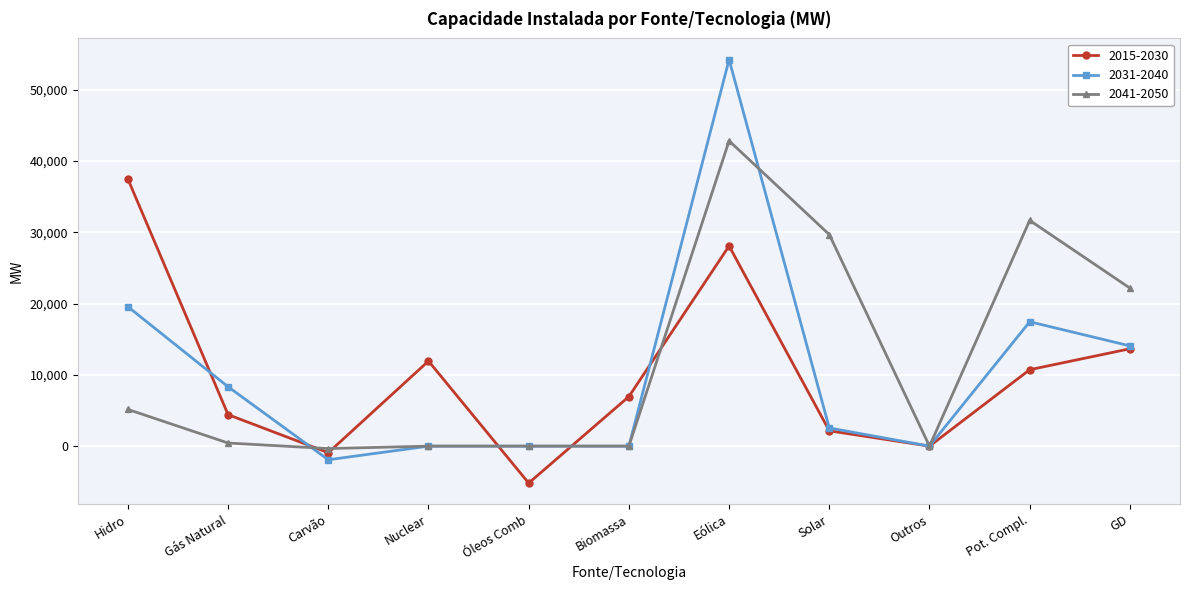

The 2015-2030 series shows 9332 at Hidro. True or false?

False